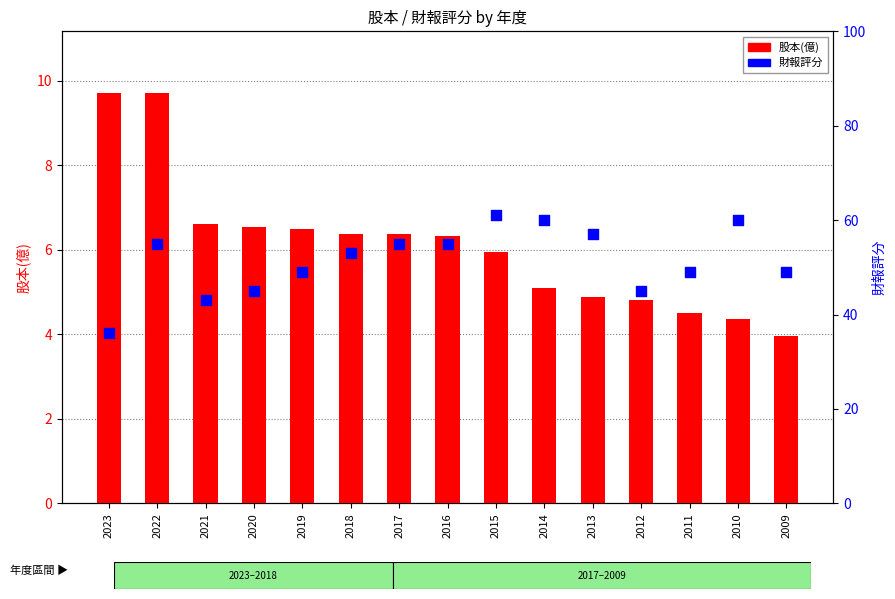

At which category is the sum across all series the highest?

2015